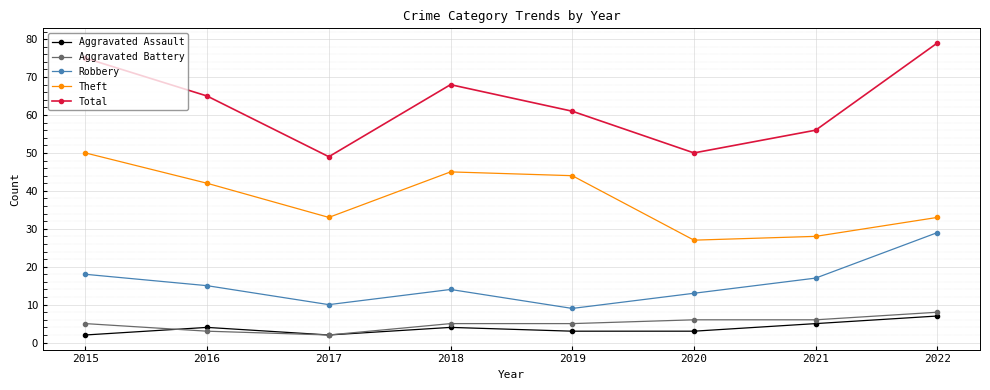

List the series in order of their peak value, highest first.

Total, Theft, Robbery, Aggravated Battery, Aggravated Assault